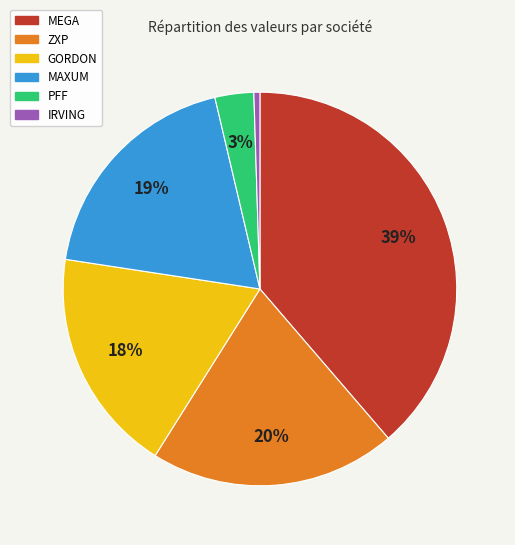

True or false: ZXP accounts for 10% of the total.

False